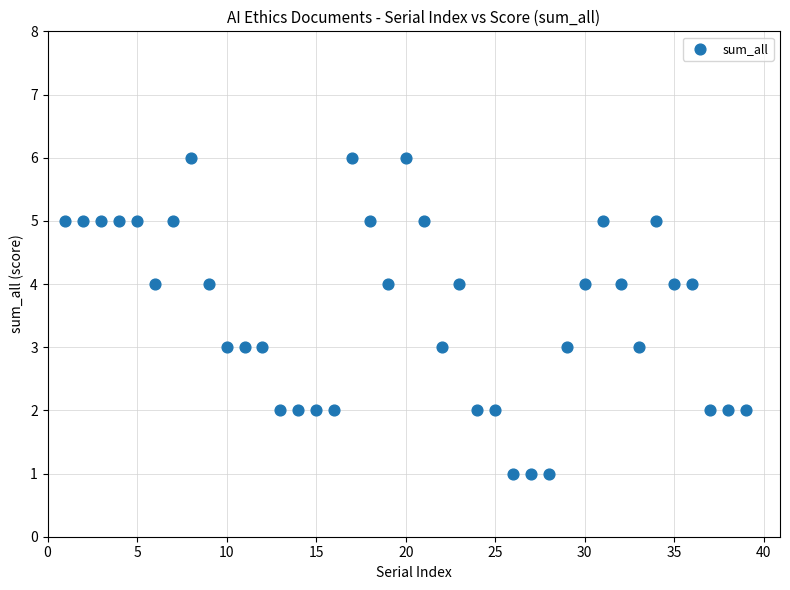

What is the range of Y values (max minus min)?

5